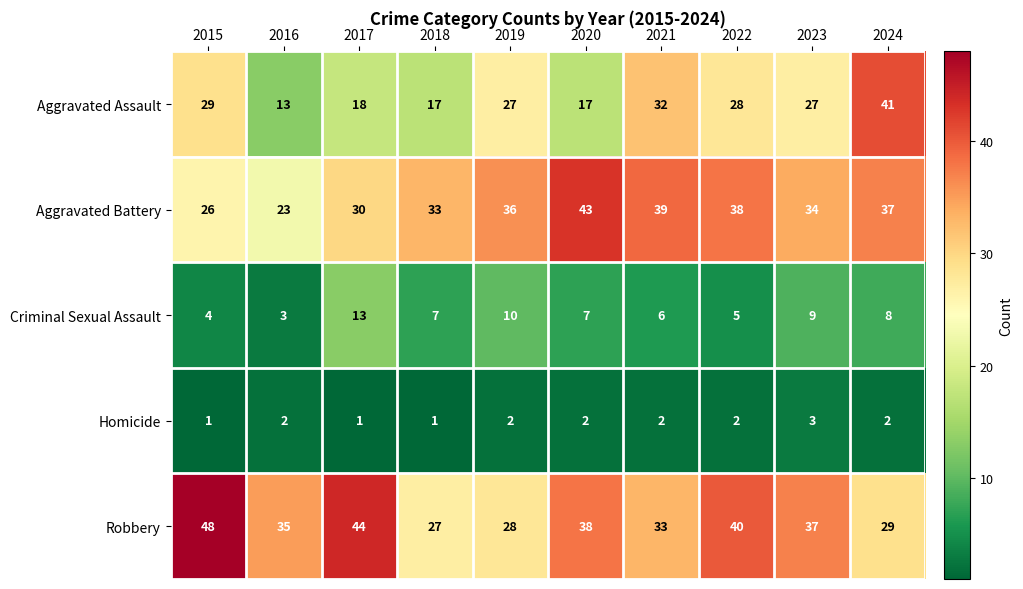

True or false: Criminal Sexual Assault has a value of 20 at 2017.

False